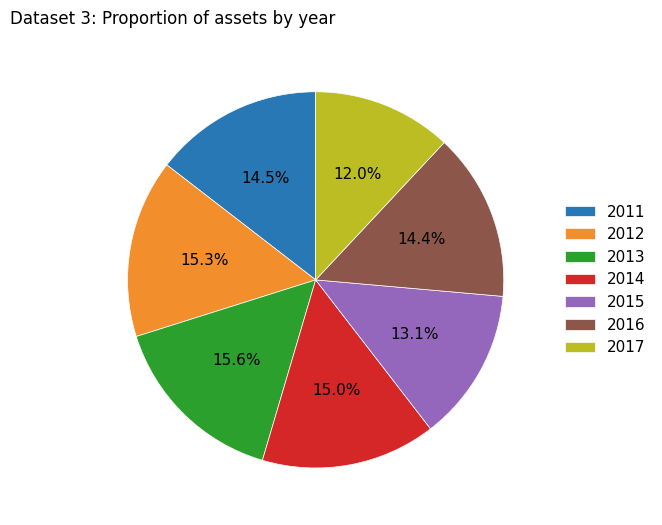

To the nearest percent, what percentage of the pie is 2012?

15%